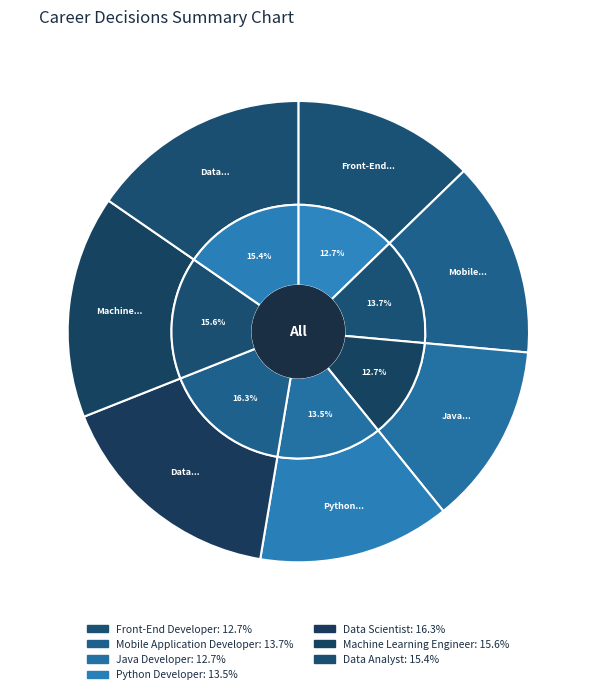

What percentage is NOT represented by Python Developer?

86.5%